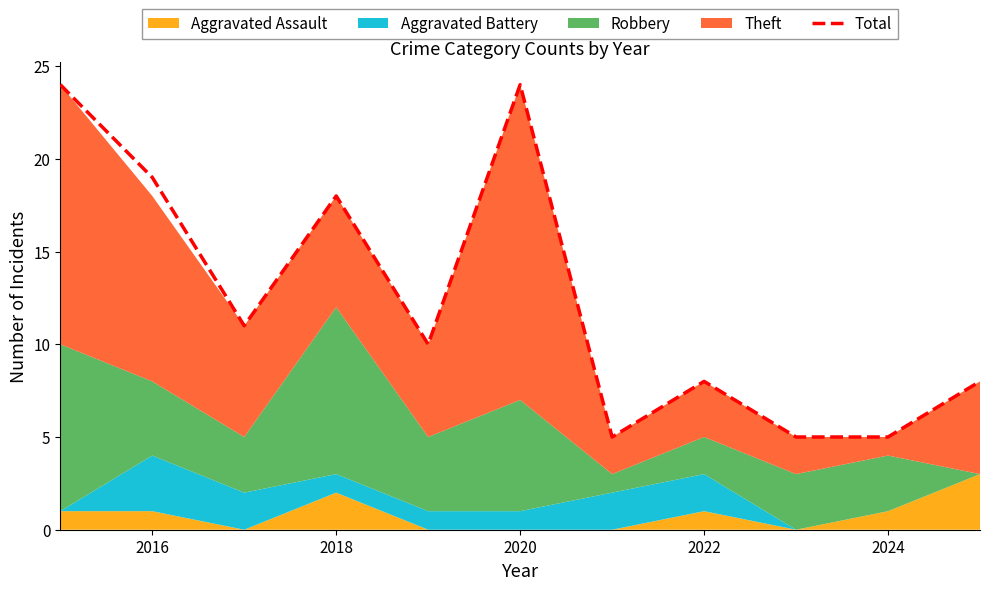

True or false: Total has a value of 18 at 2018.

True